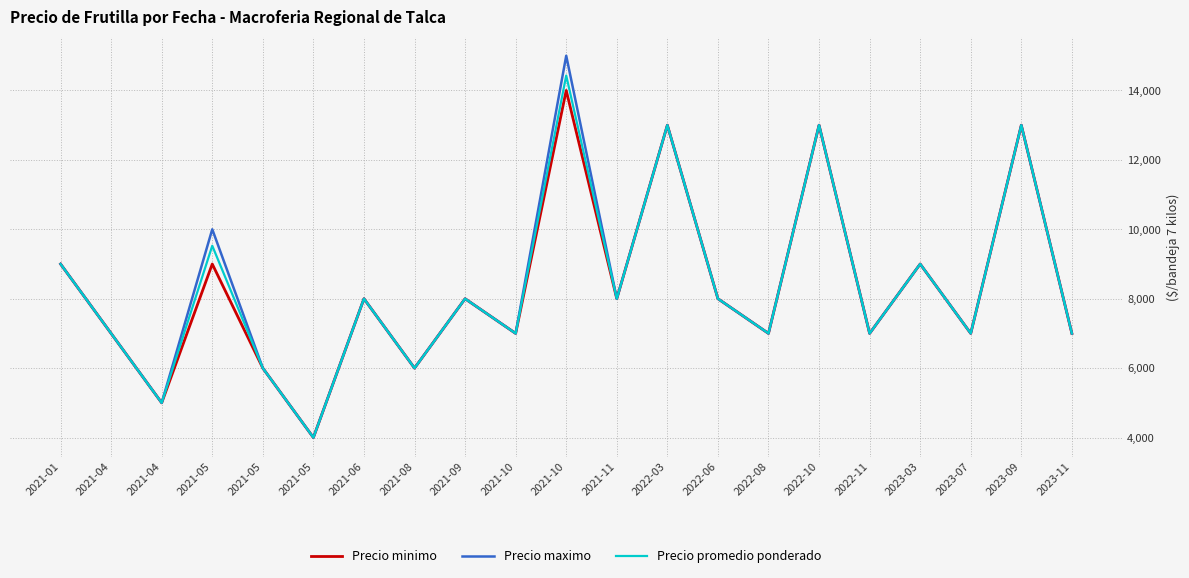

What is the sum of the Precio maximo values at 2023-11 and 2021-05?

11000